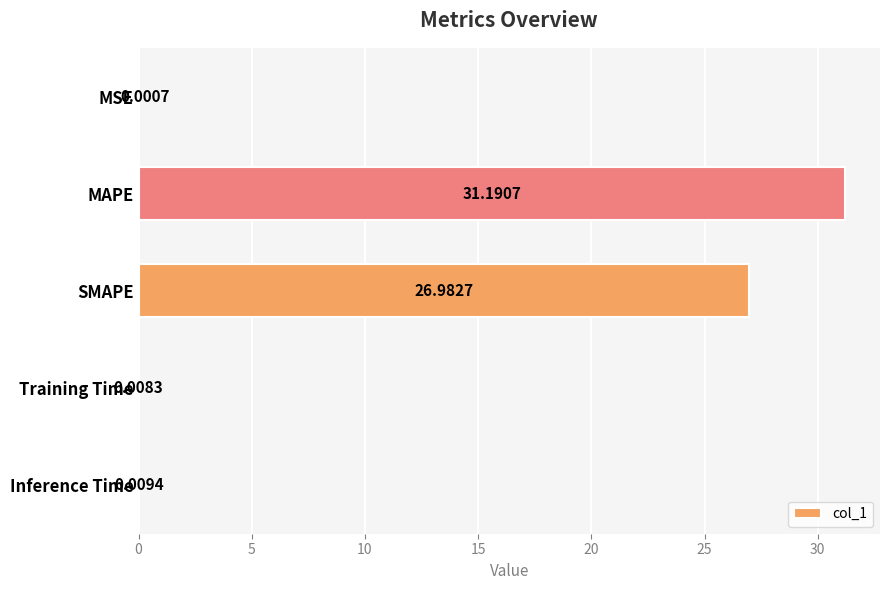

What is the sum of the values at SMAPE and MAPE?

58.2